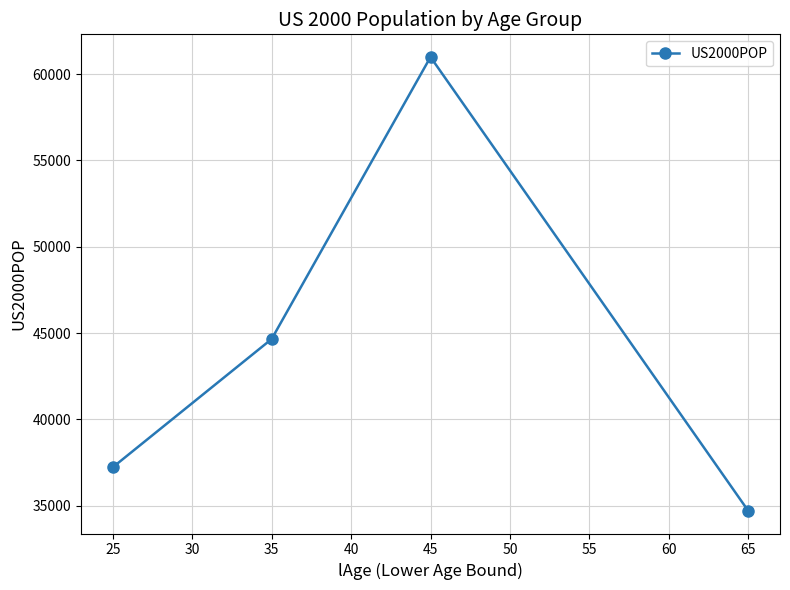

What is the minimum value shown in the chart?

34710